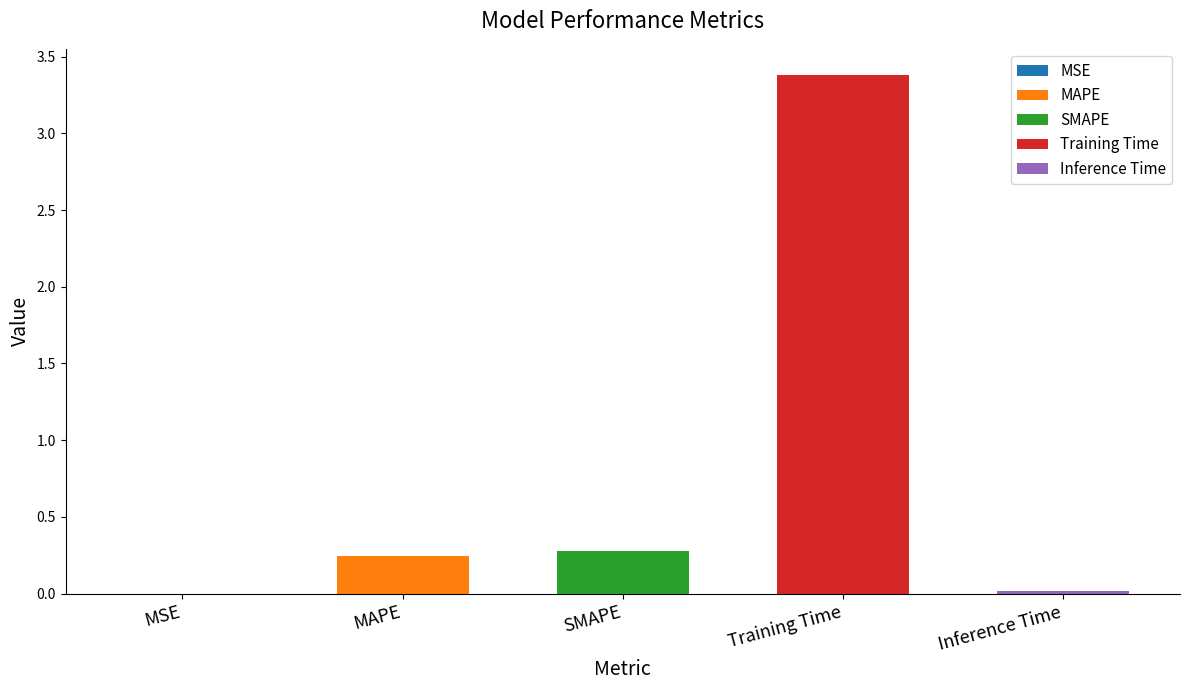

List the labels in order of value, smallest first.

MSE, Inference Time, MAPE, SMAPE, Training Time